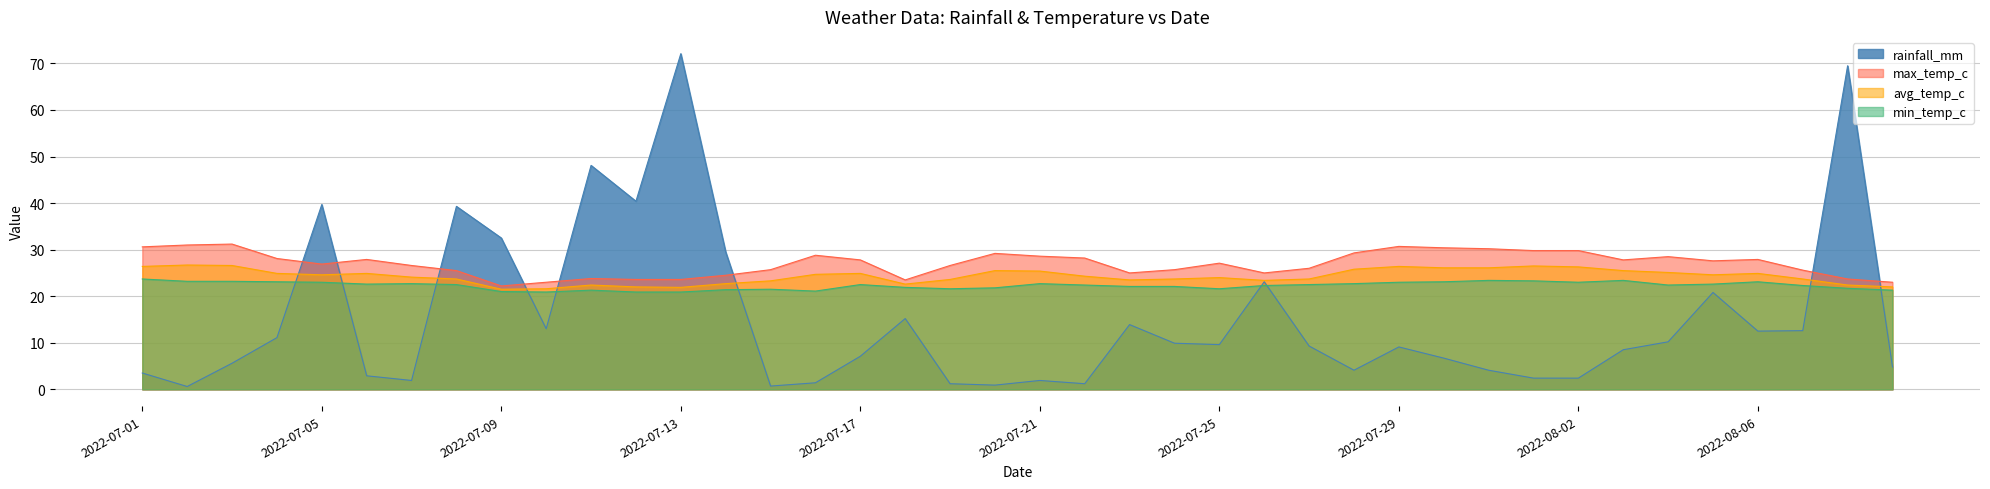

At which label is avg_temp_c closest to 24?

2022-07-25